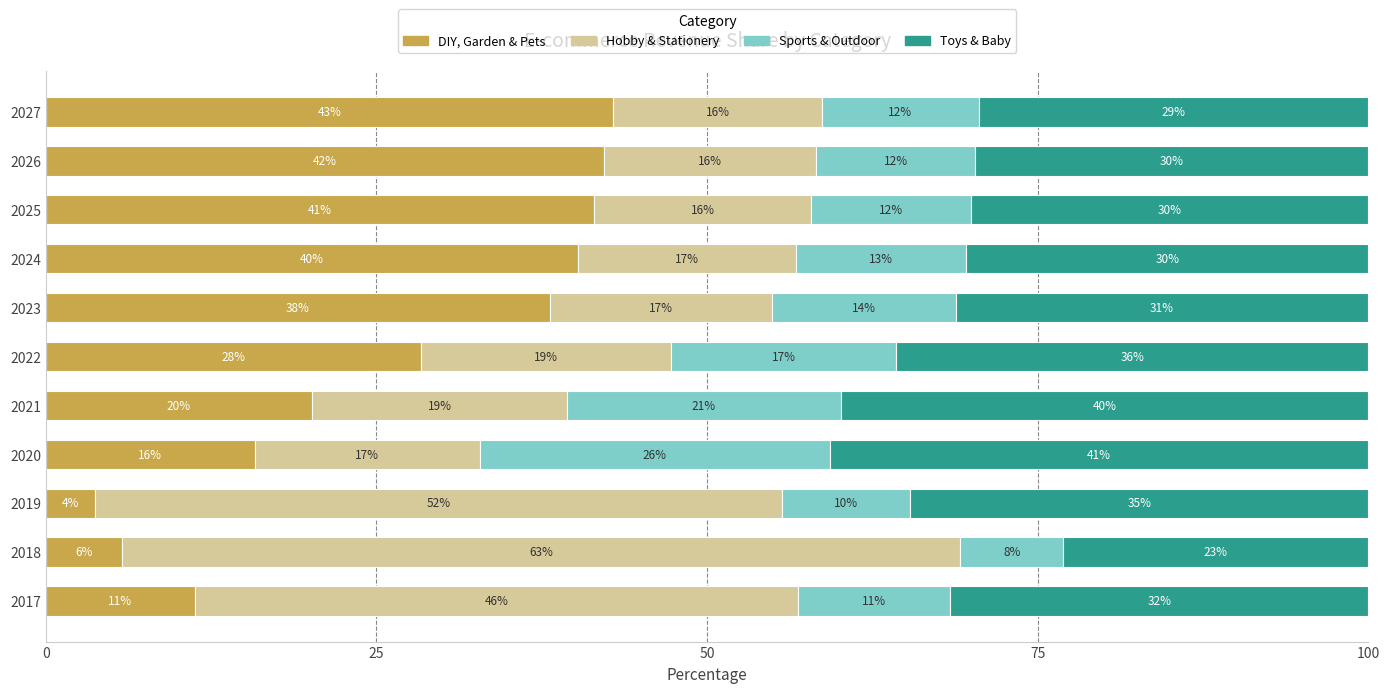

Read the DIY, Garden & Pets value at 2027.

42.9